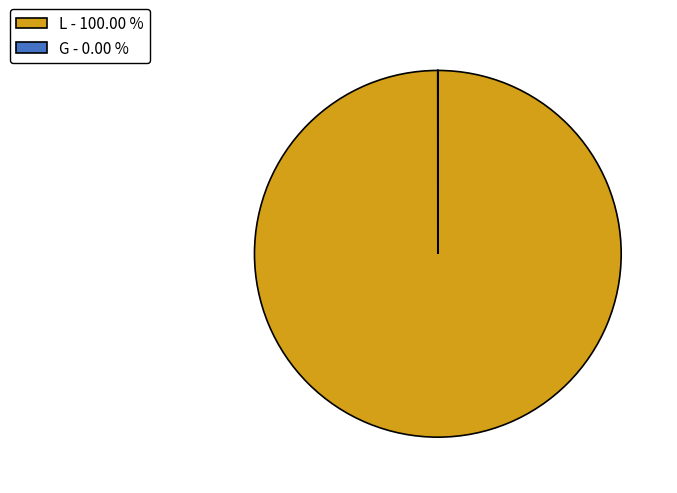

Is L - 100.00 % the majority of the pie?

Yes